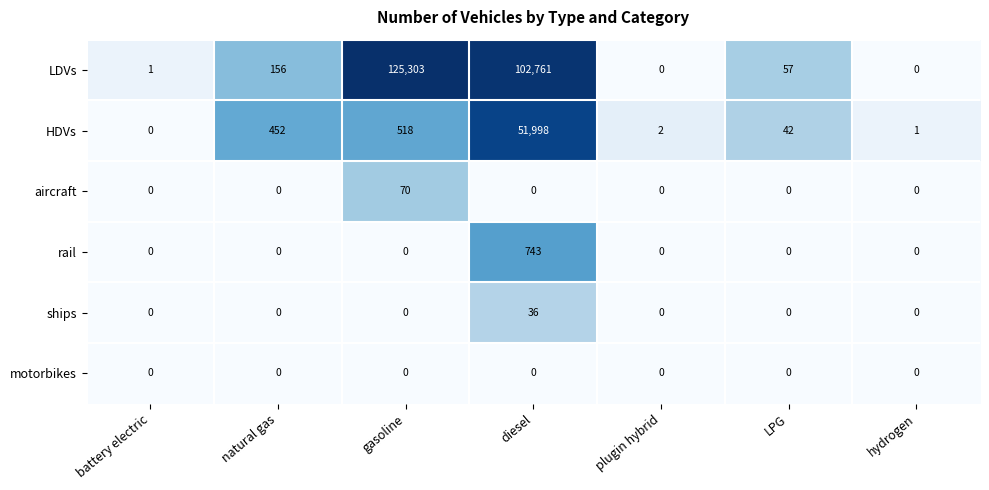

What is the total value across all series at gasoline?

125891